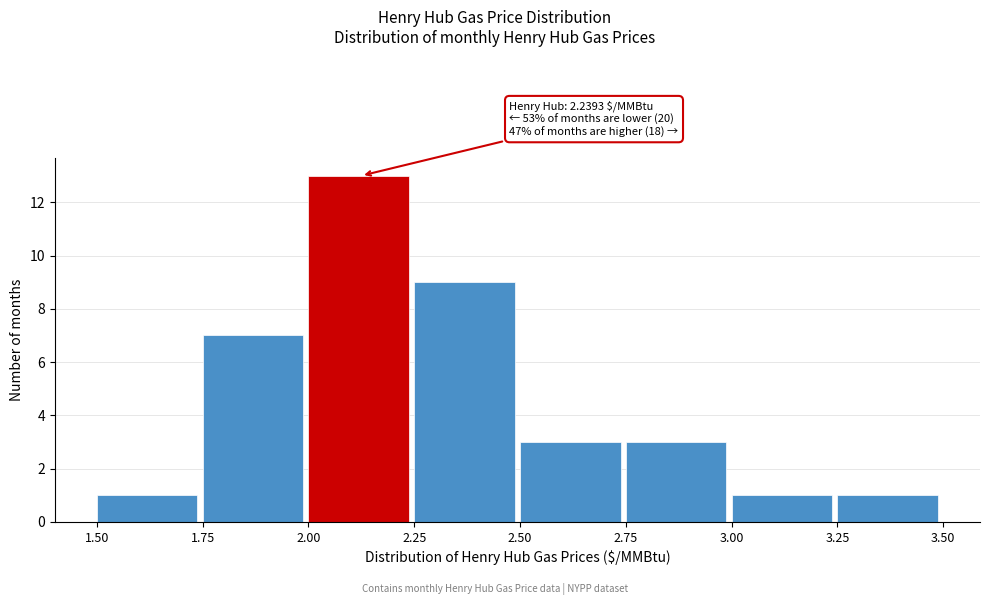

Over which range of the x-axis is the bar tallest?

2.00 to 2.25